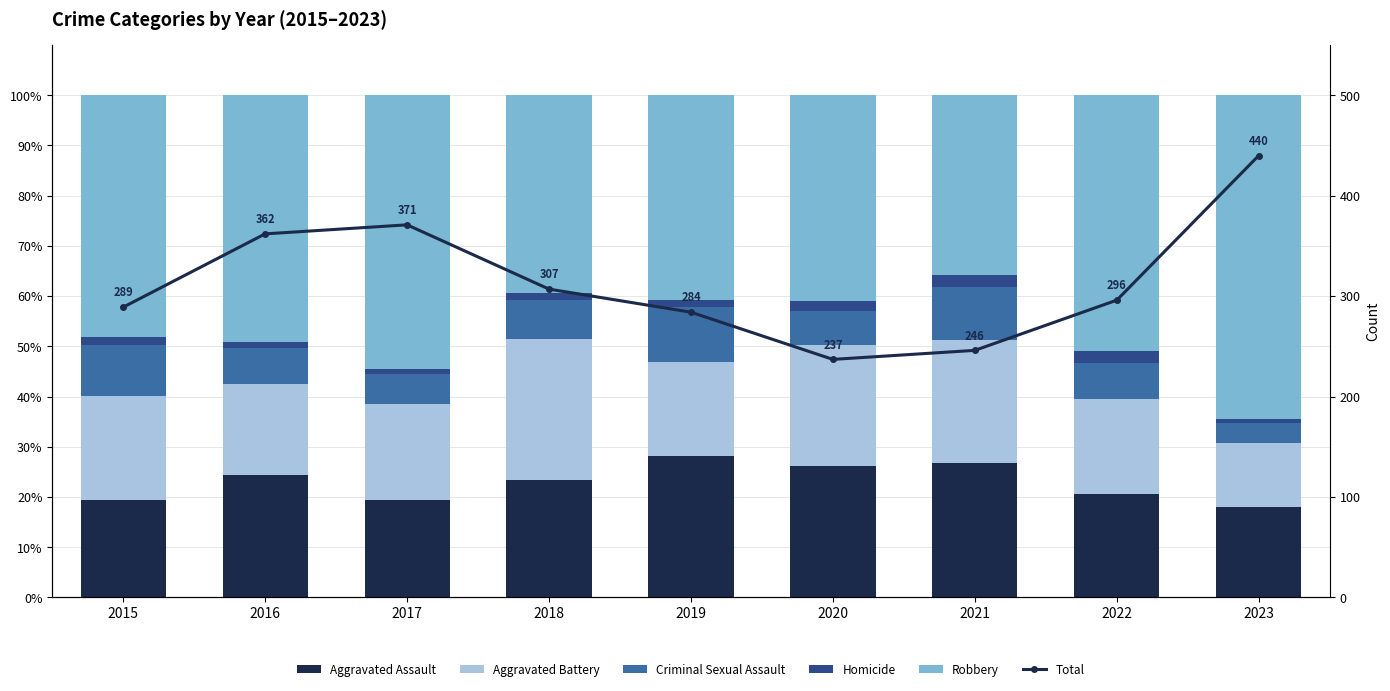

Which category has the lowest value in the Total series?

2020